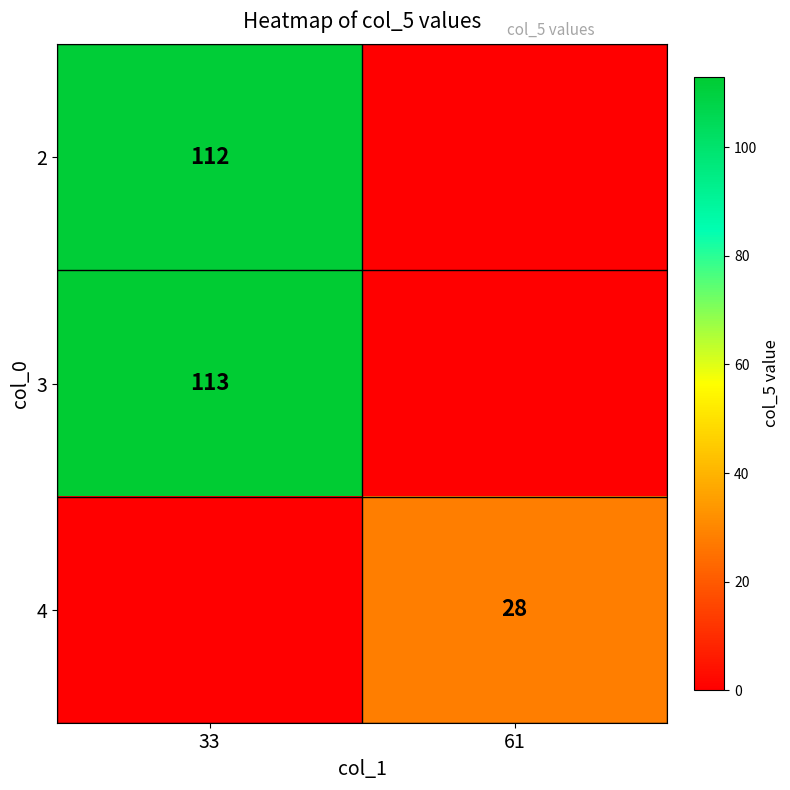

How many distinct data groups are displayed?

3